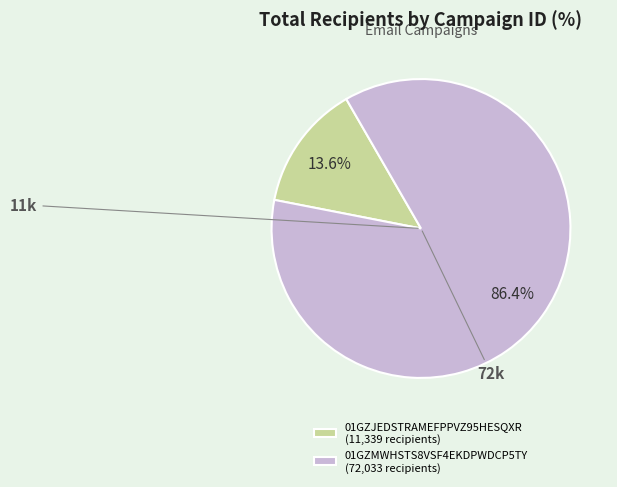

To the nearest percent, what is the combined percentage of 01GZJEDSTRAMEFPPVZ95HESQXR and 01GZMWHSTS8VSF4EKDPWDCP5TY?

100%